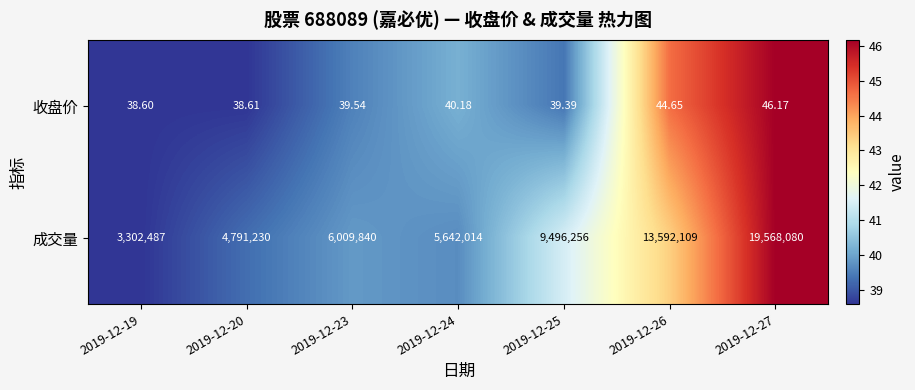

What is the maximum value shown in the chart?

19568080.0